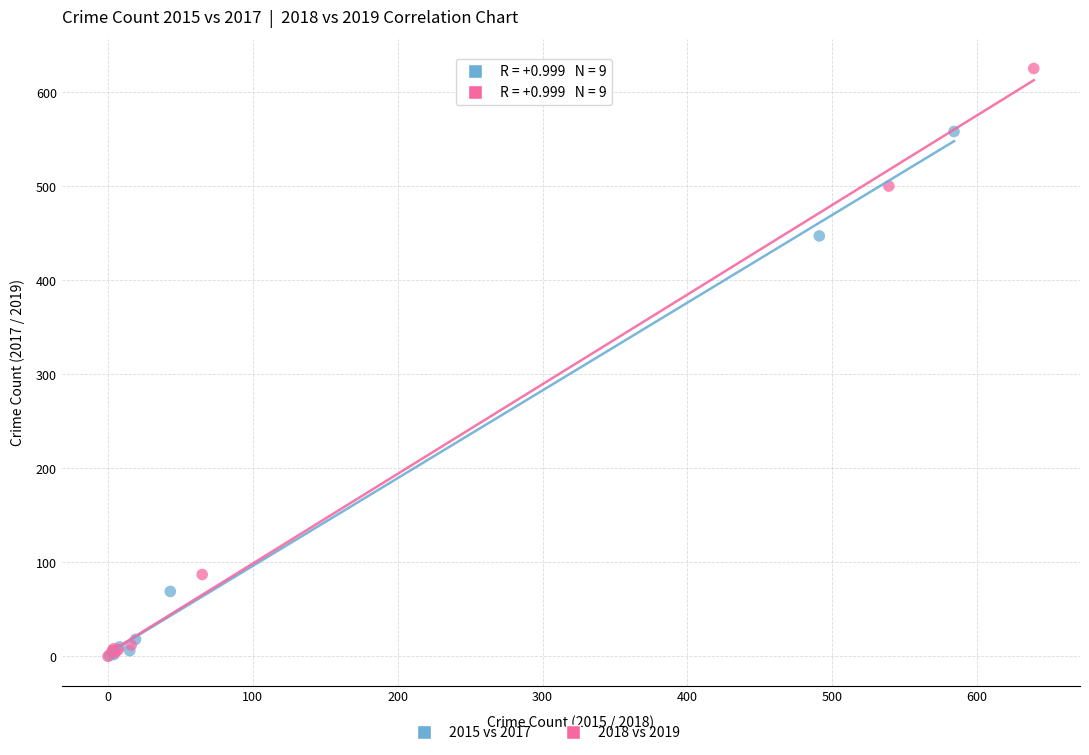

Which series has the largest Y range (max minus min)?

2018 vs 2019